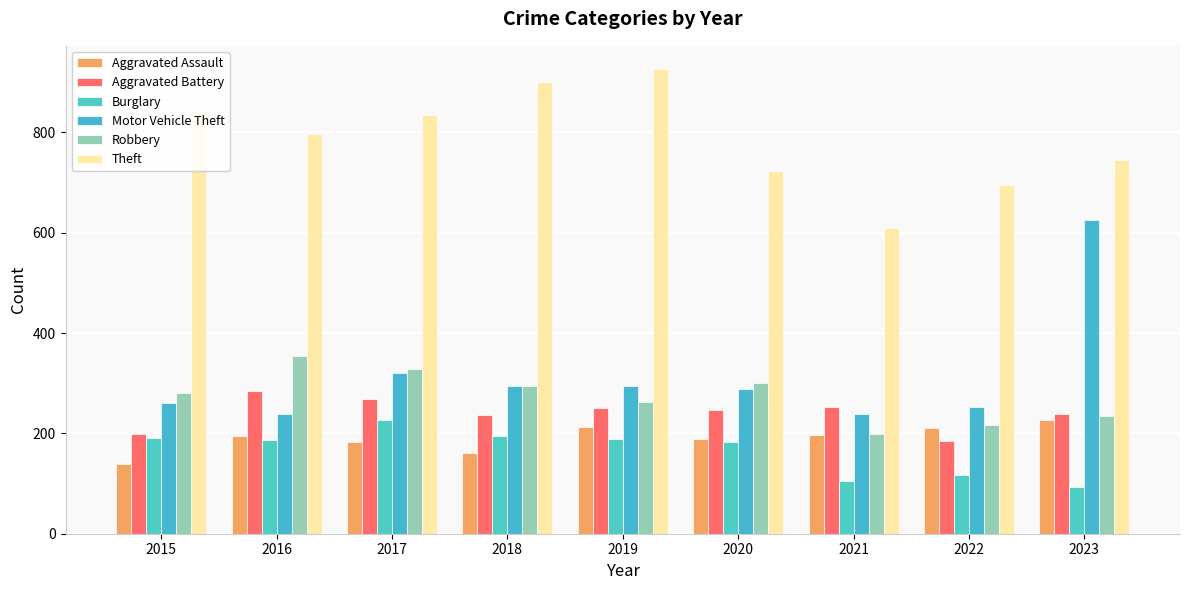

How many bars are there in total?

54